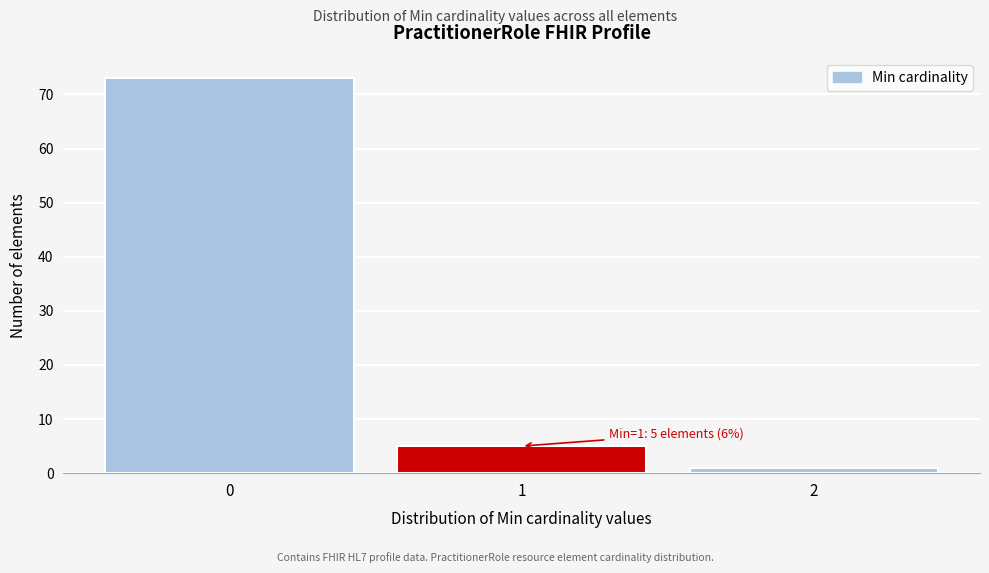

Reading right to left, list all the values displayed in this chart.

1	5	73